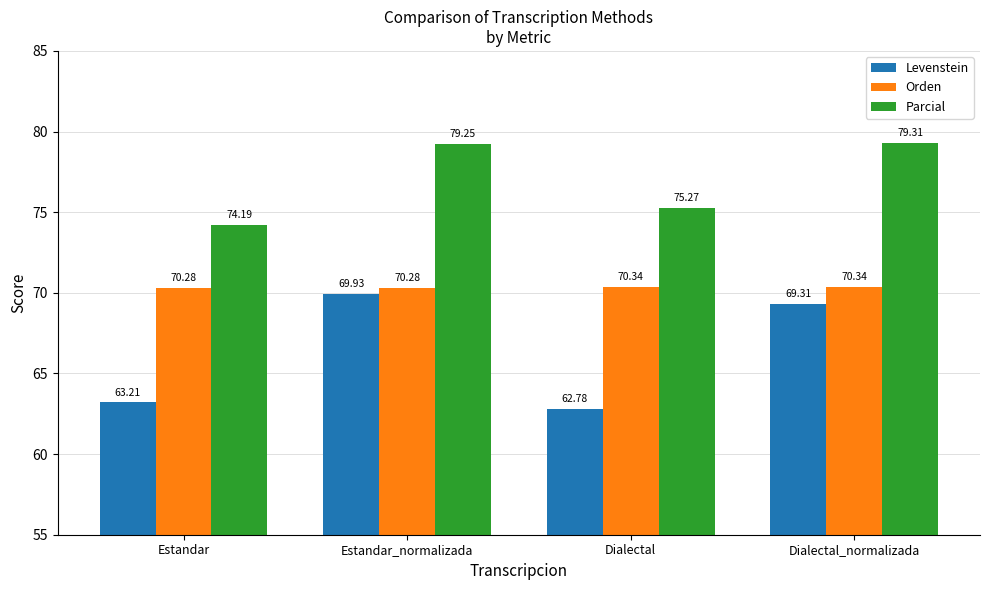

What is the label of the 3rd bar from the right?

Estandar_normalizada